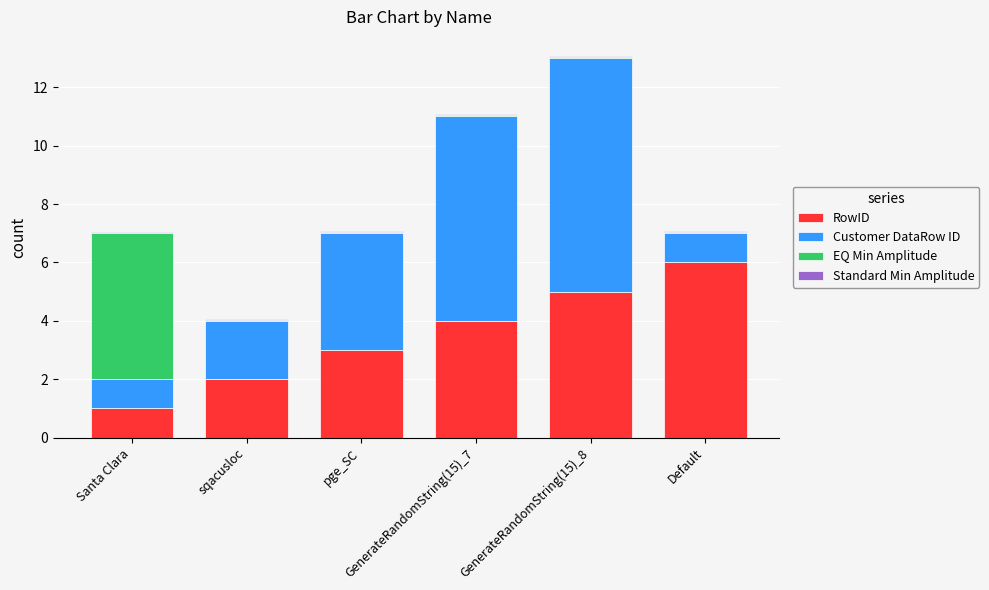

What is the maximum value for RowID?

6.0